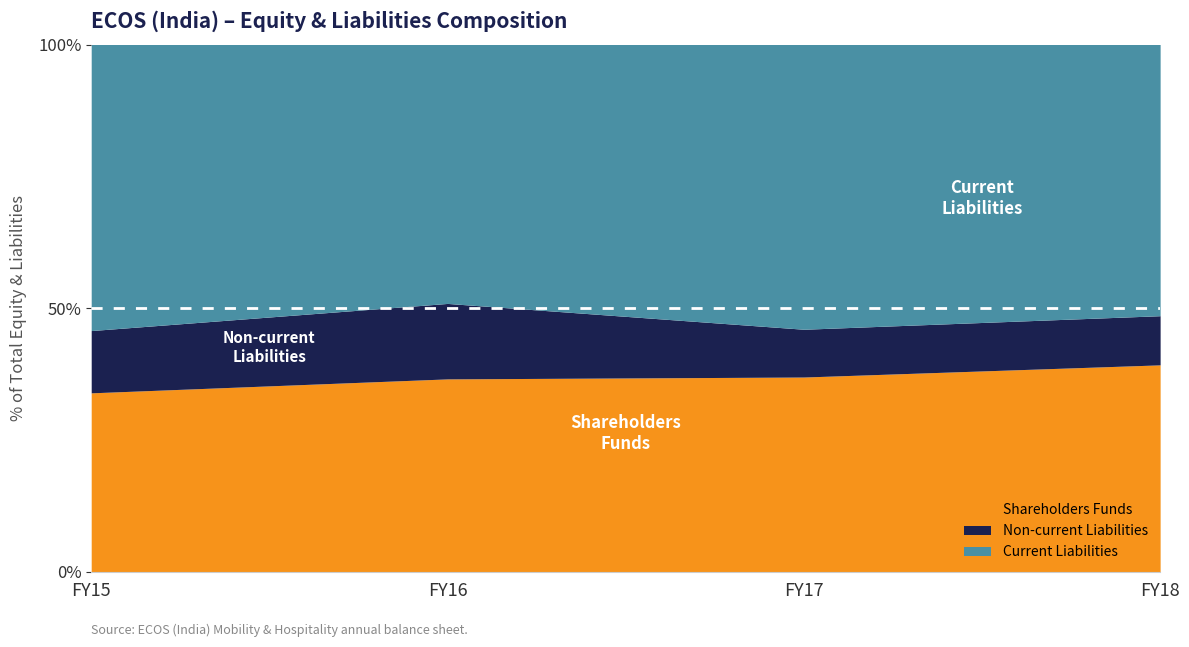

Reading left to right, what are all the values shown in this chart?

Shareholders Funds: 192502596	269146685	386538005	542790781
Non-current Liabilities: 66997185	105294499	94816056	128926130
Current Liabilities: 307767526	361301170	565169582	711405629